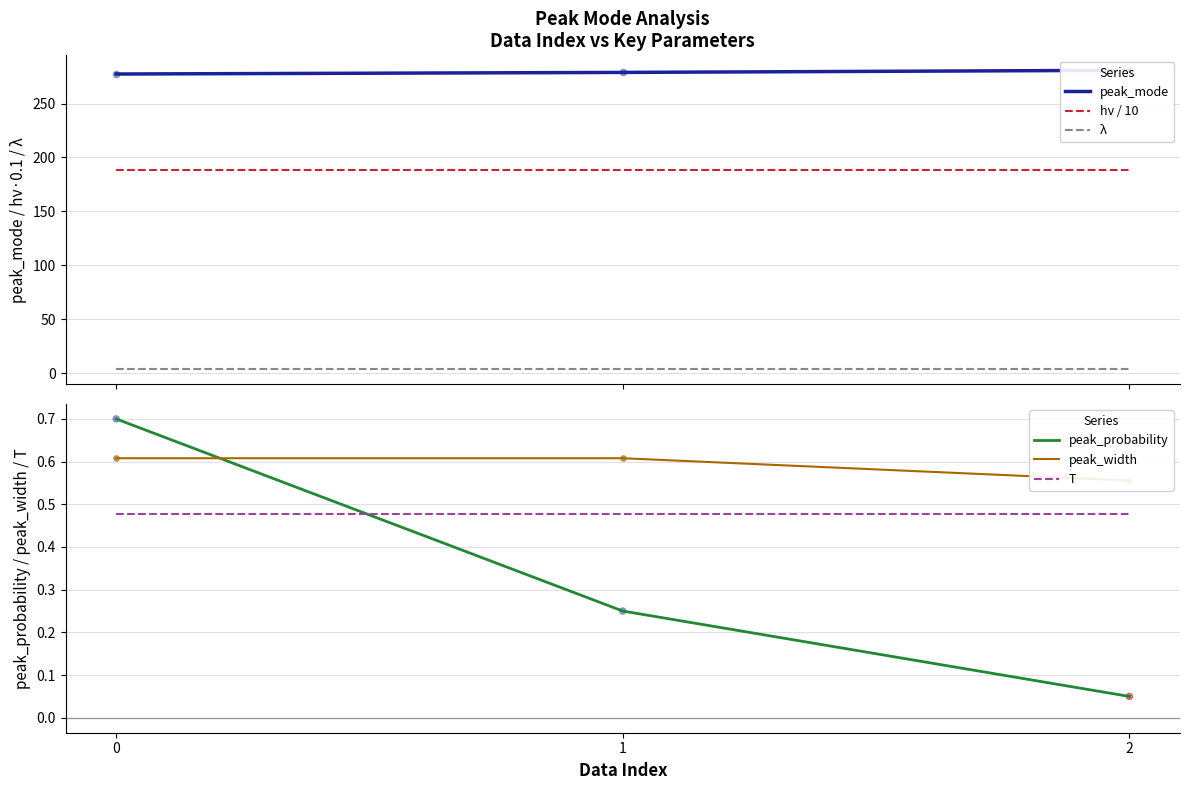

At how many categories does at least one series exceed 64?

3